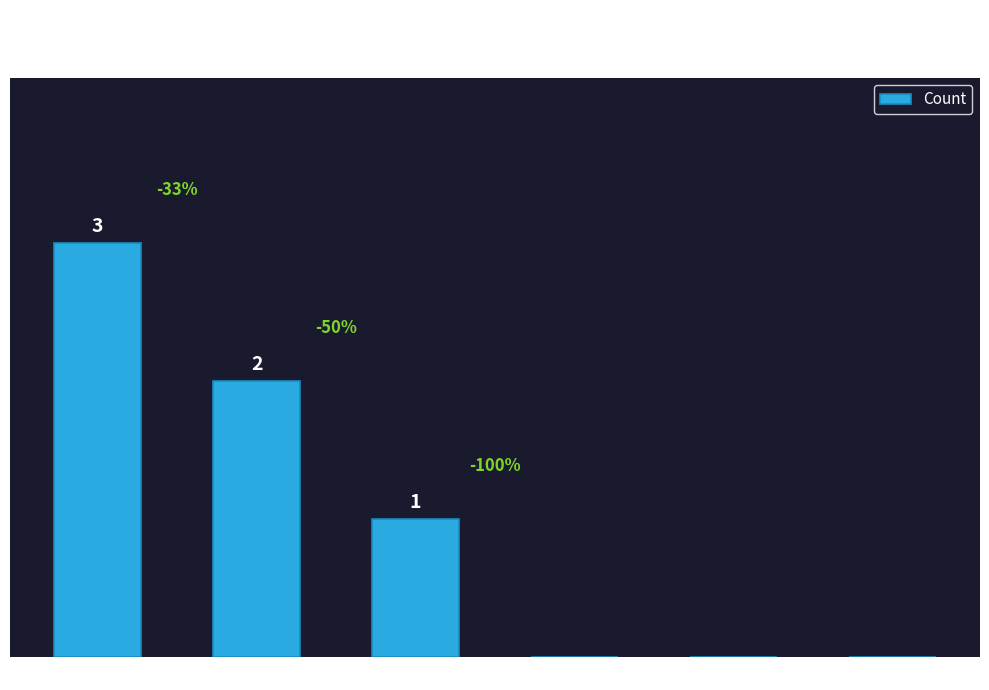

Where does the data first go above 1?

Row 1